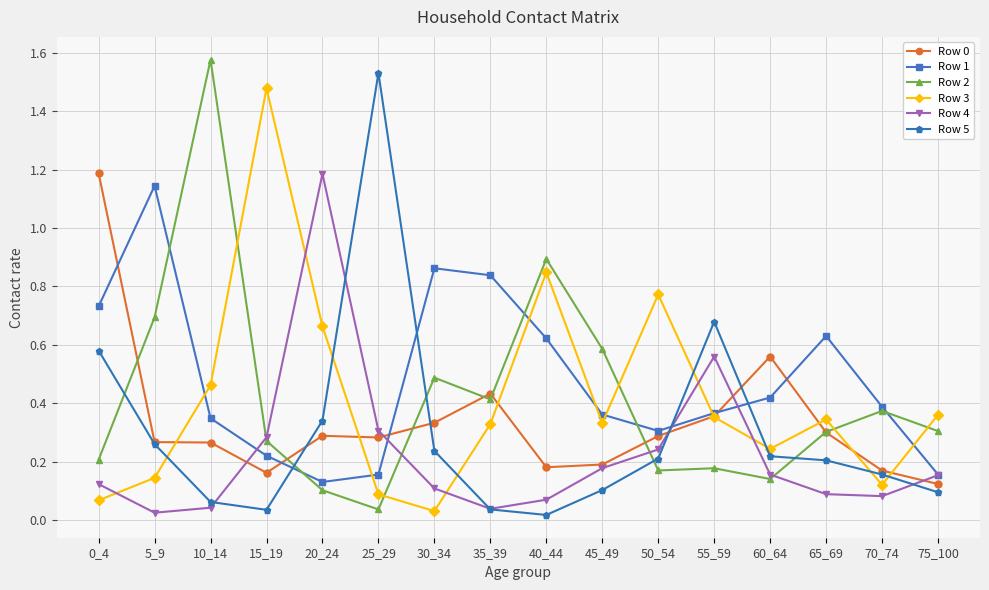

After their last crossing, which series has the higher values: Row 3 or Row 2?

Row 3